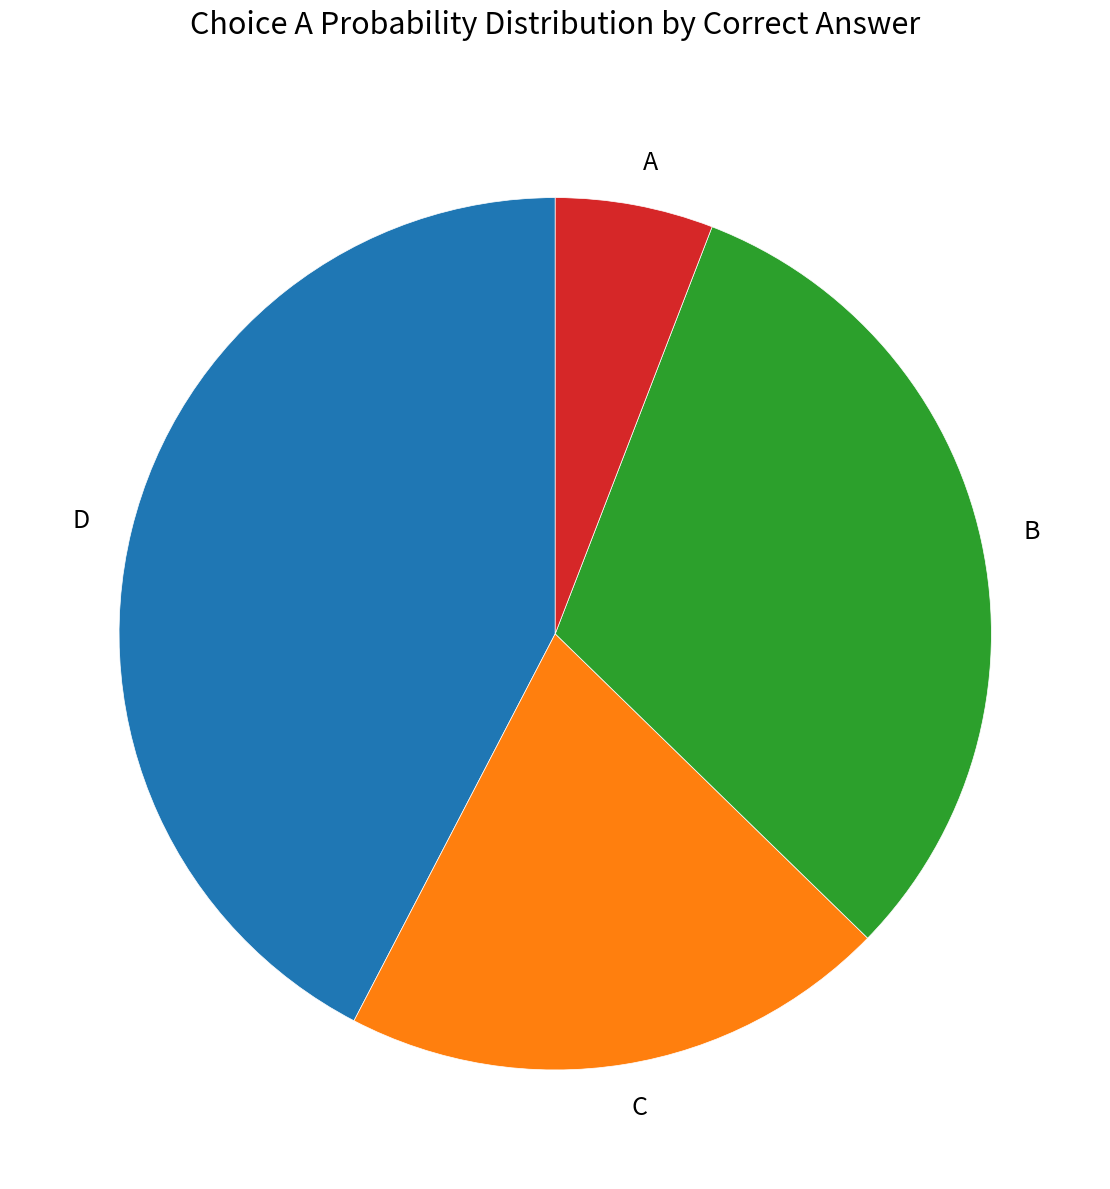

Does C account for over 50% of the chart?

No